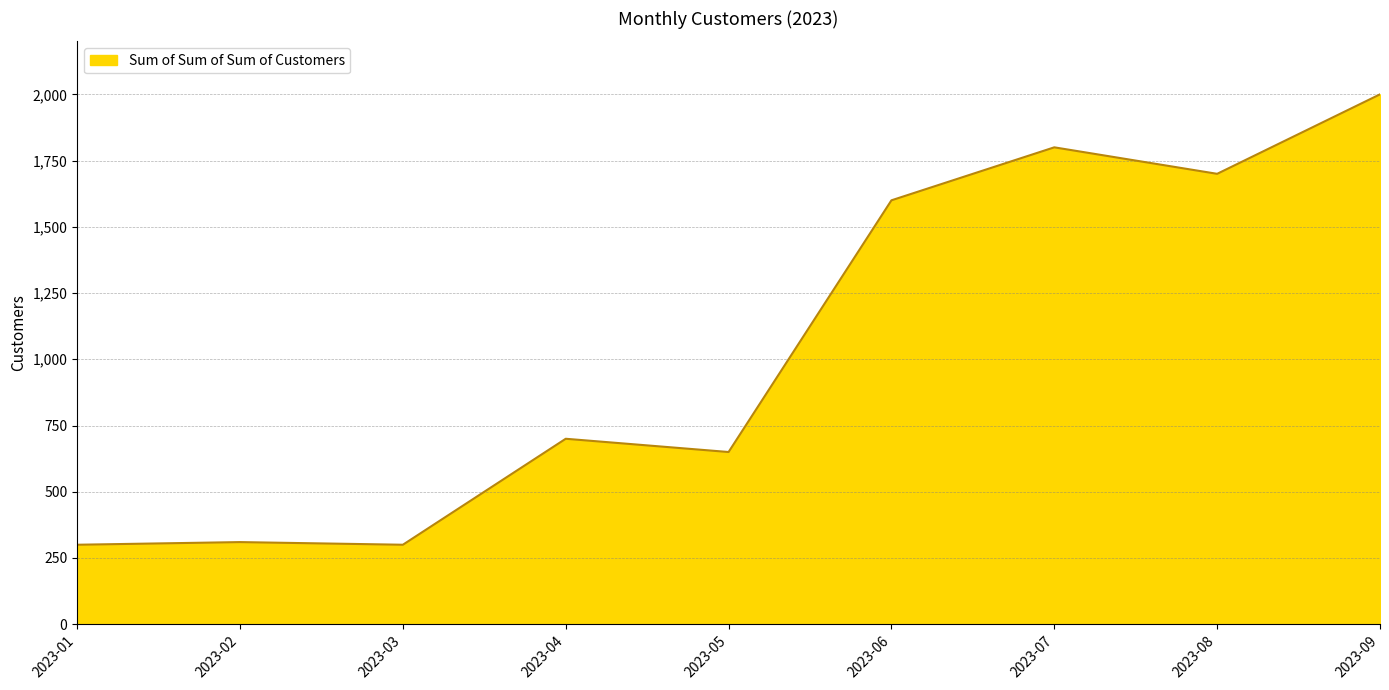

Which label corresponds to the largest value in the chart?

2023-09